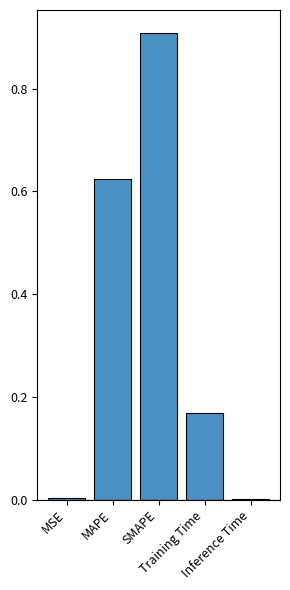

What is the sum of all values?

1.7